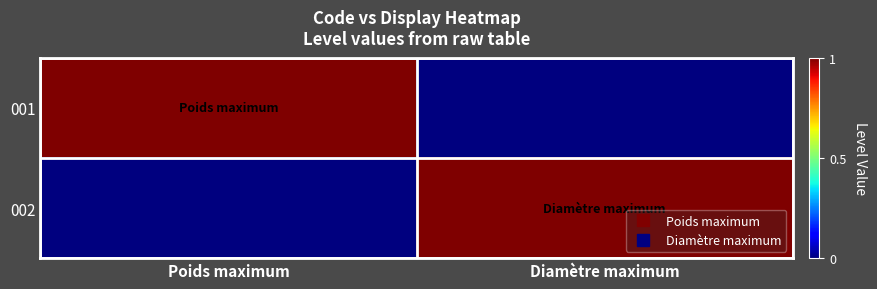

Reading right to left, what are all the values shown in this chart?

001: Diamètre maximum=0	Poids maximum=1
002: Diamètre maximum=1	Poids maximum=0